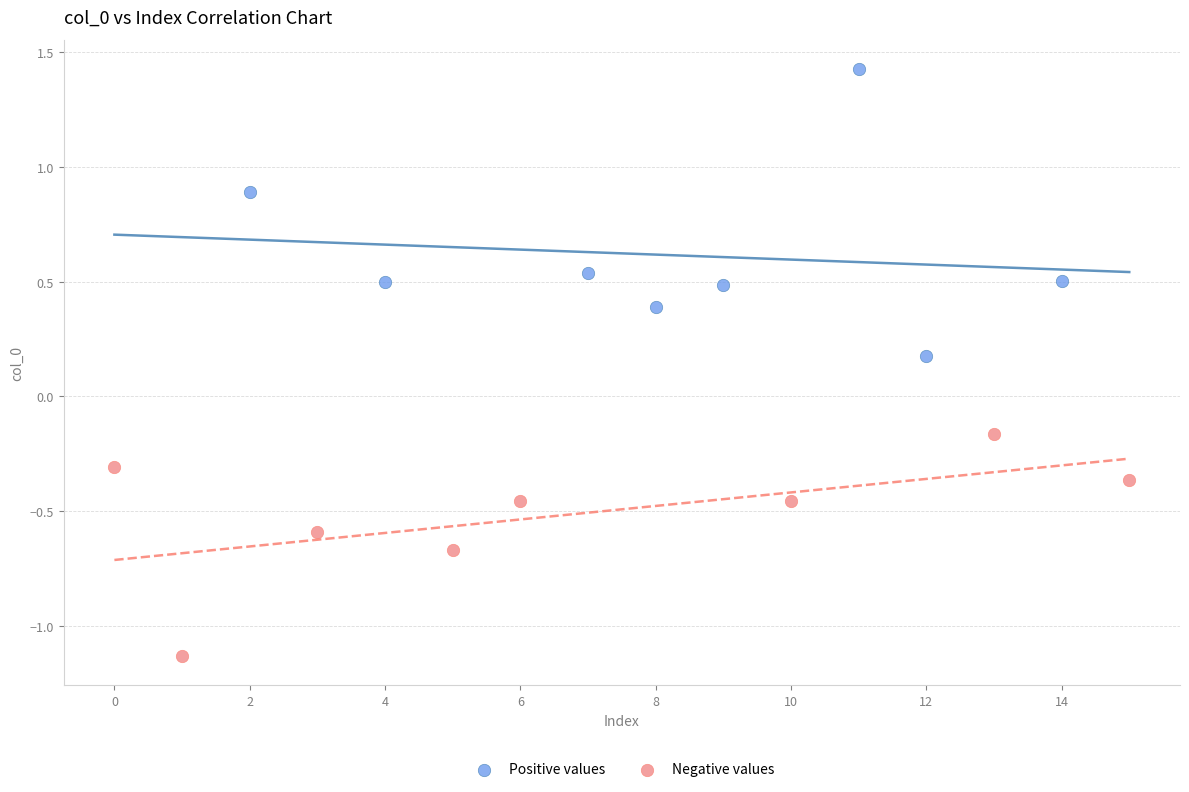

Which series has the widest spread of Y values?

Positive values